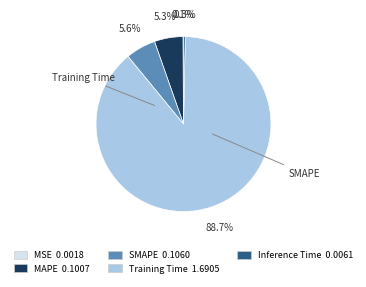

Is there any slice that represents more than half of the pie?

Yes